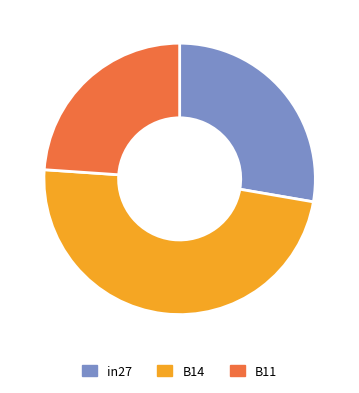

To the nearest percent, what is the difference between the largest and smallest slice percentages?

24%